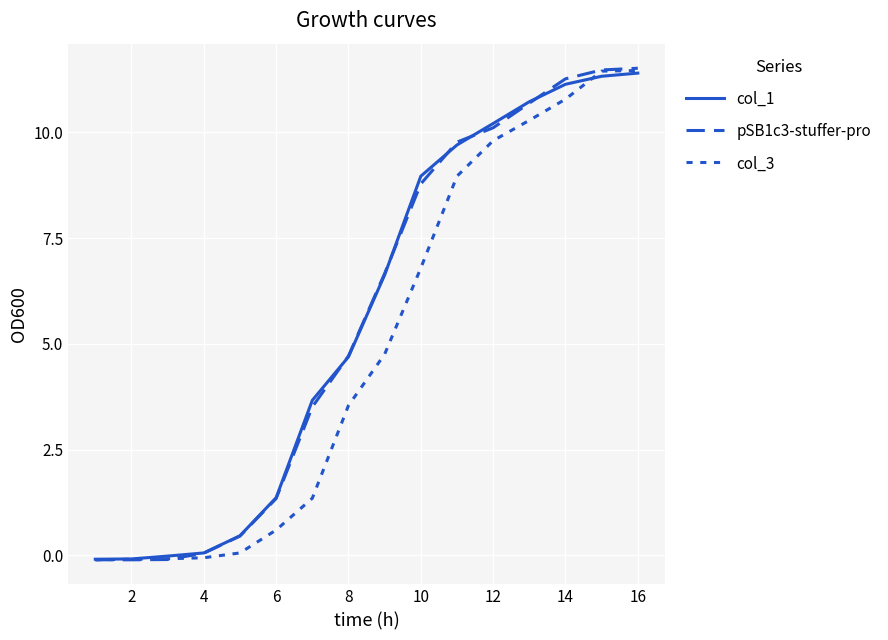

Does the chart have visible grid lines?

Yes